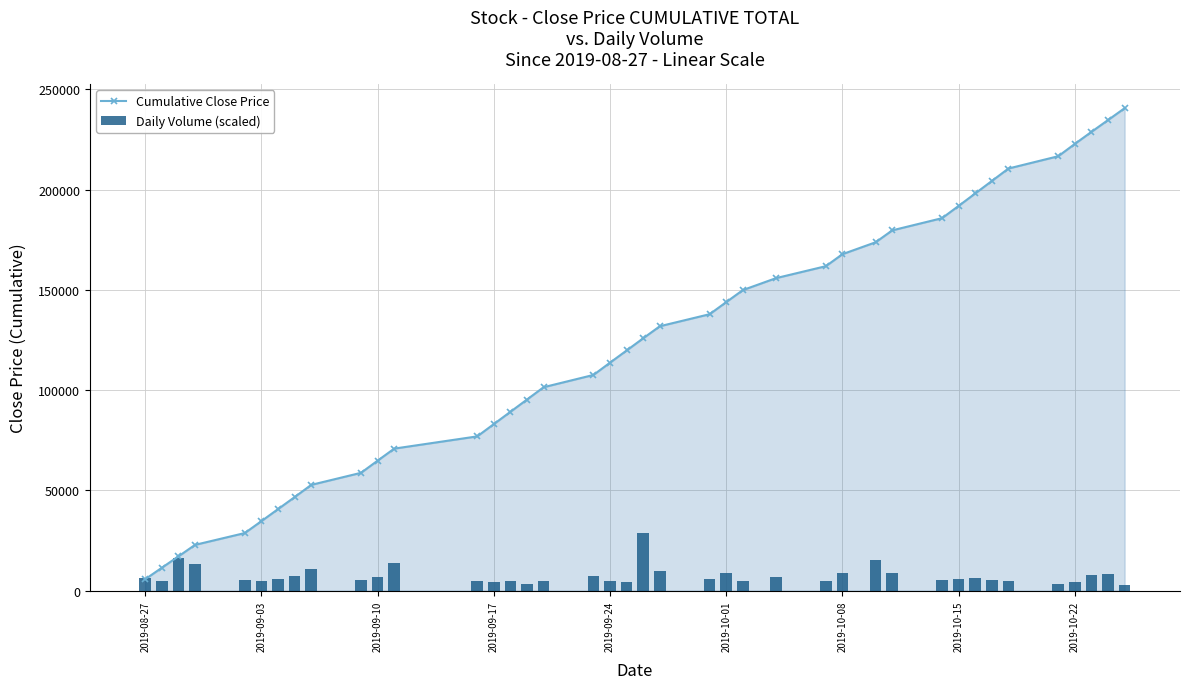

At which label does Cumulative Close Price reach its minimum?

2019-08-27